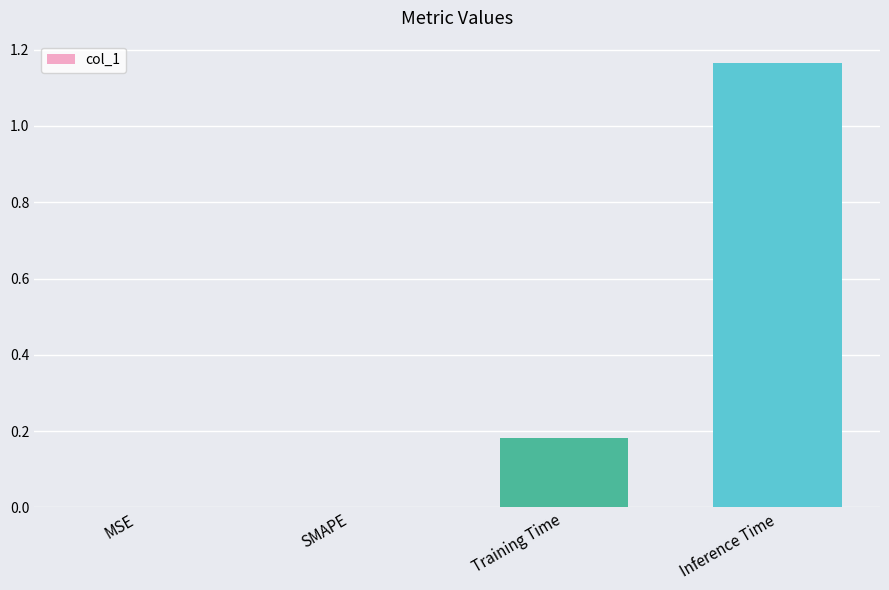

Which category has the highest value across all series?

Inference Time